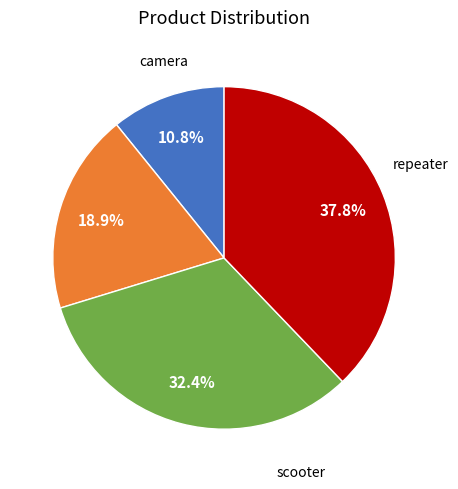

Is there a majority slice in this chart?

No